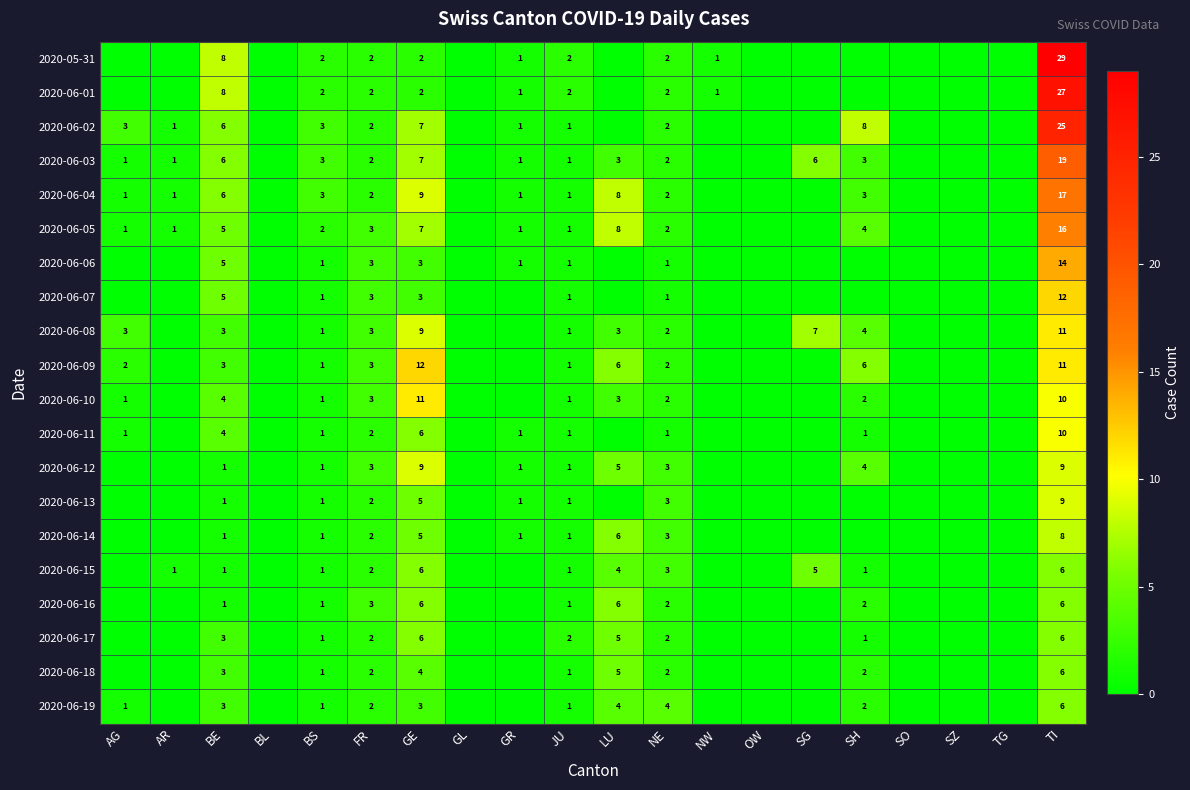

Is the value of 2020-06-14 at TI greater than the value of 2020-06-10 at TI?

No